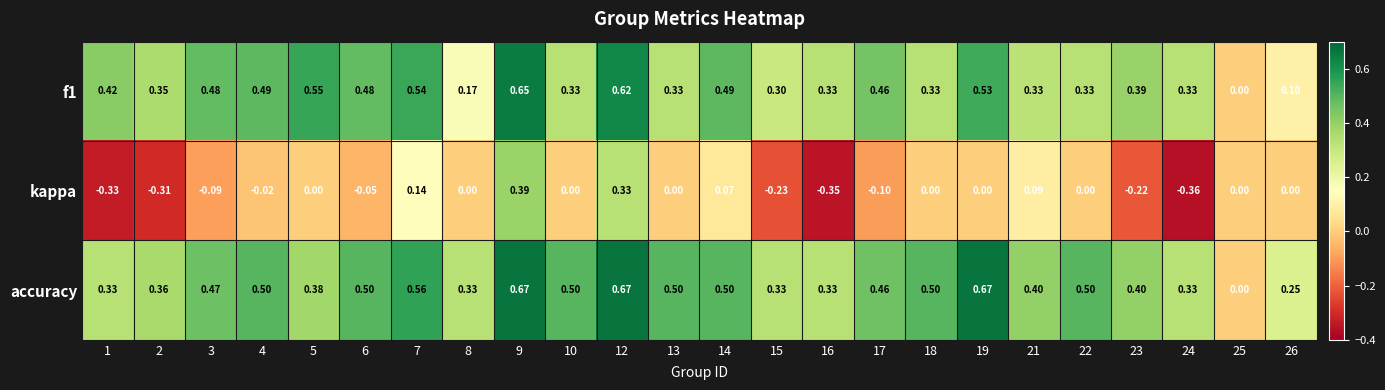

Which series changed the most between 8 and 22?

accuracy